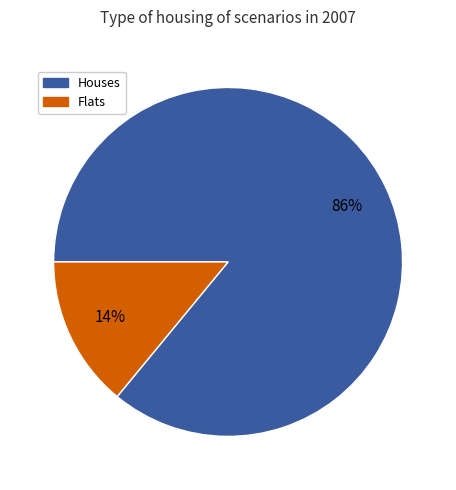

To the nearest percent, what is the difference between the largest and smallest slice percentages?

72%